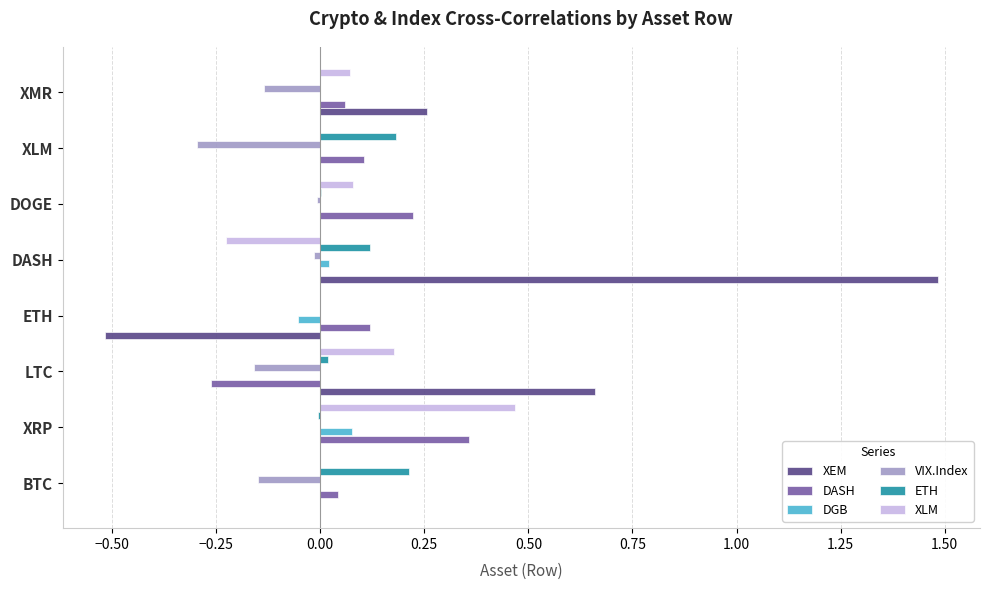

Count the number of data series in this chart.

6